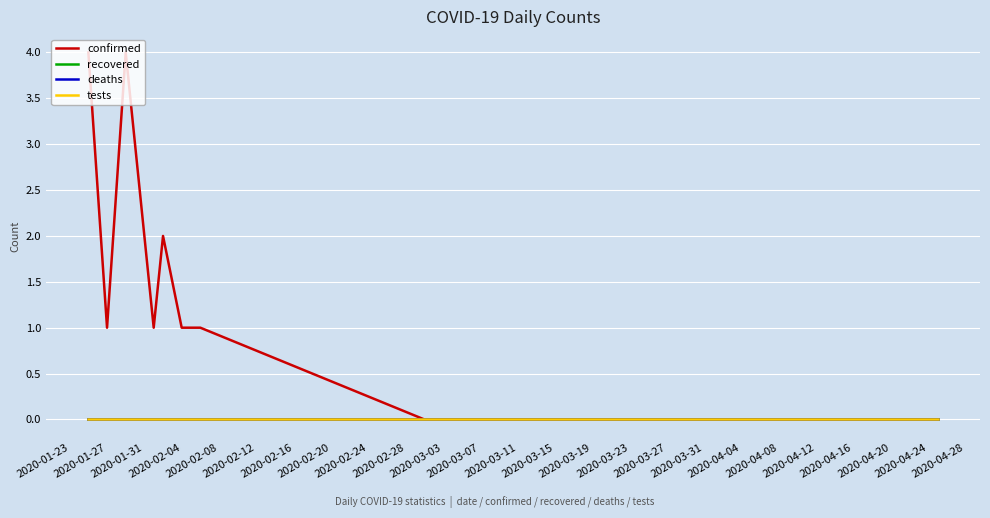

Is this an area chart (filled region under the line)?

No